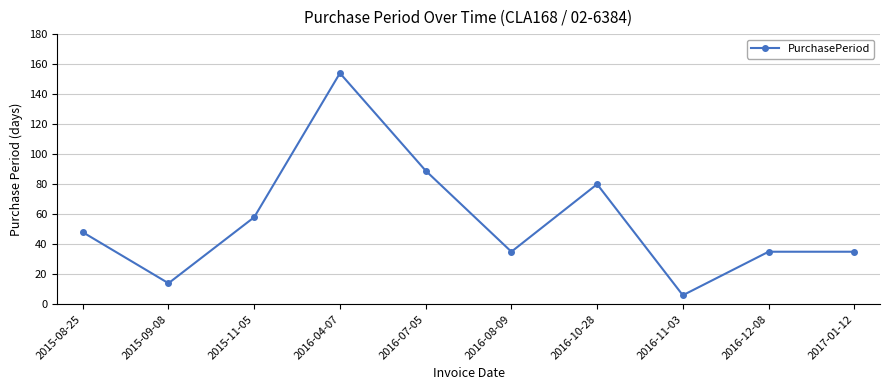

What is the difference between the values at 2016-10-28 and 2016-04-07?

74